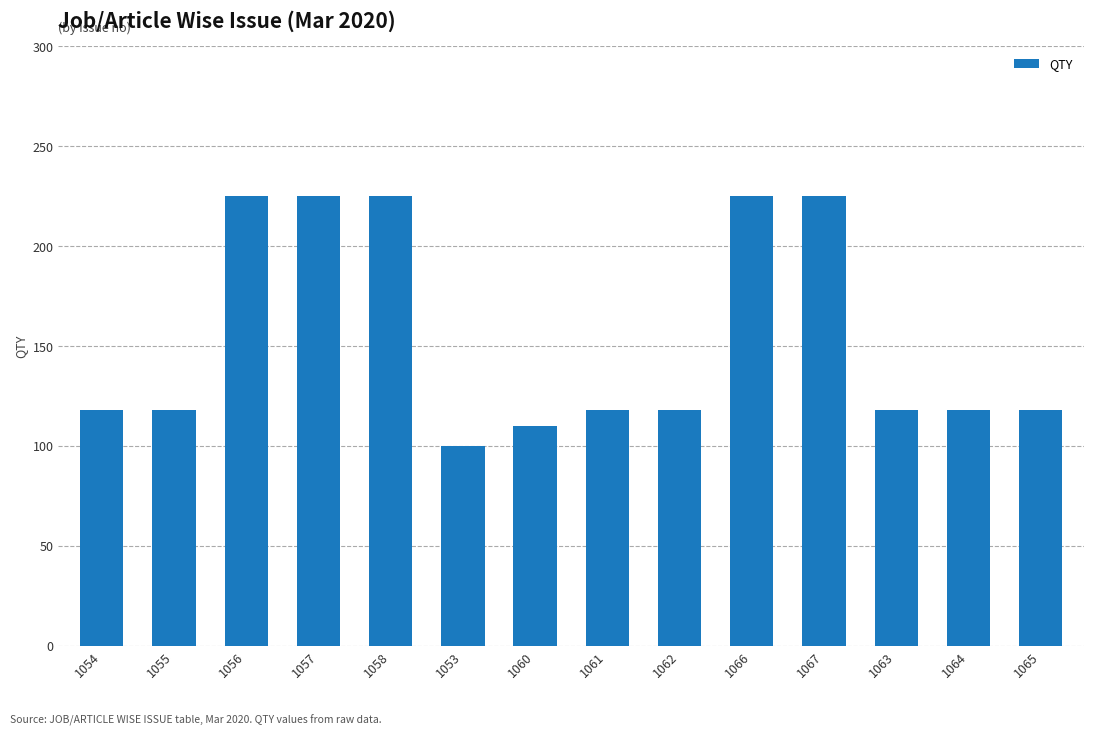

What is the difference between the maximum and minimum values?

125